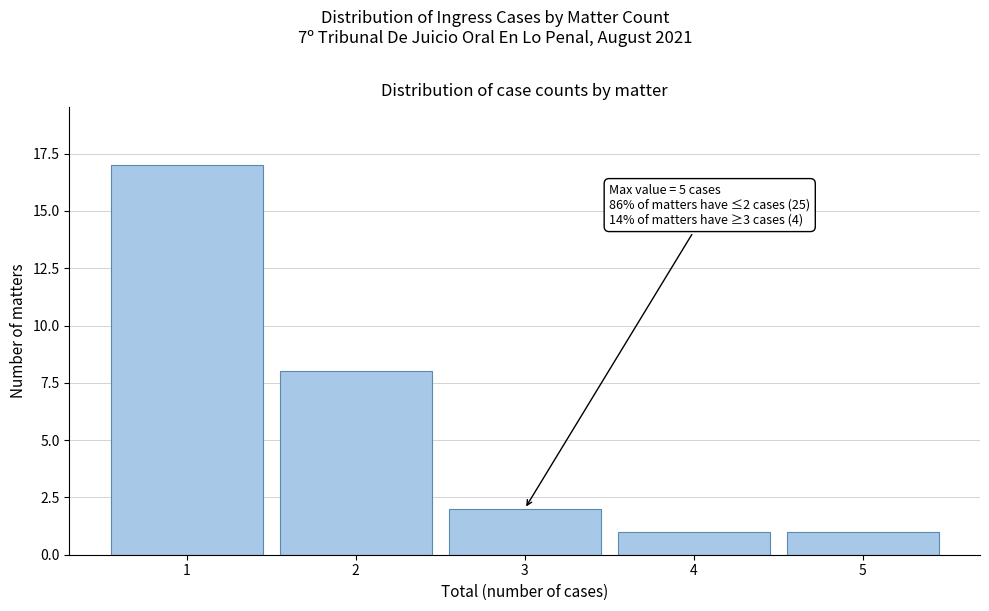

Which range on the x-axis has the tallest bar?

0.5 to 1.5